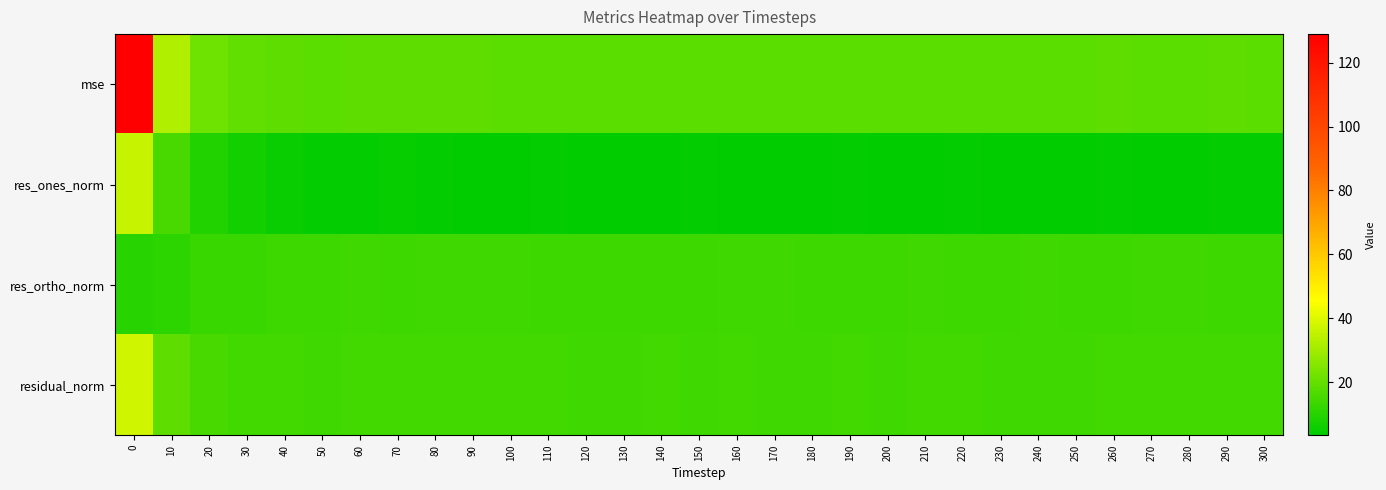

Rank the series by their maximum value, from lowest to highest.

res_ortho_norm, res_ones_norm, residual_norm, mse